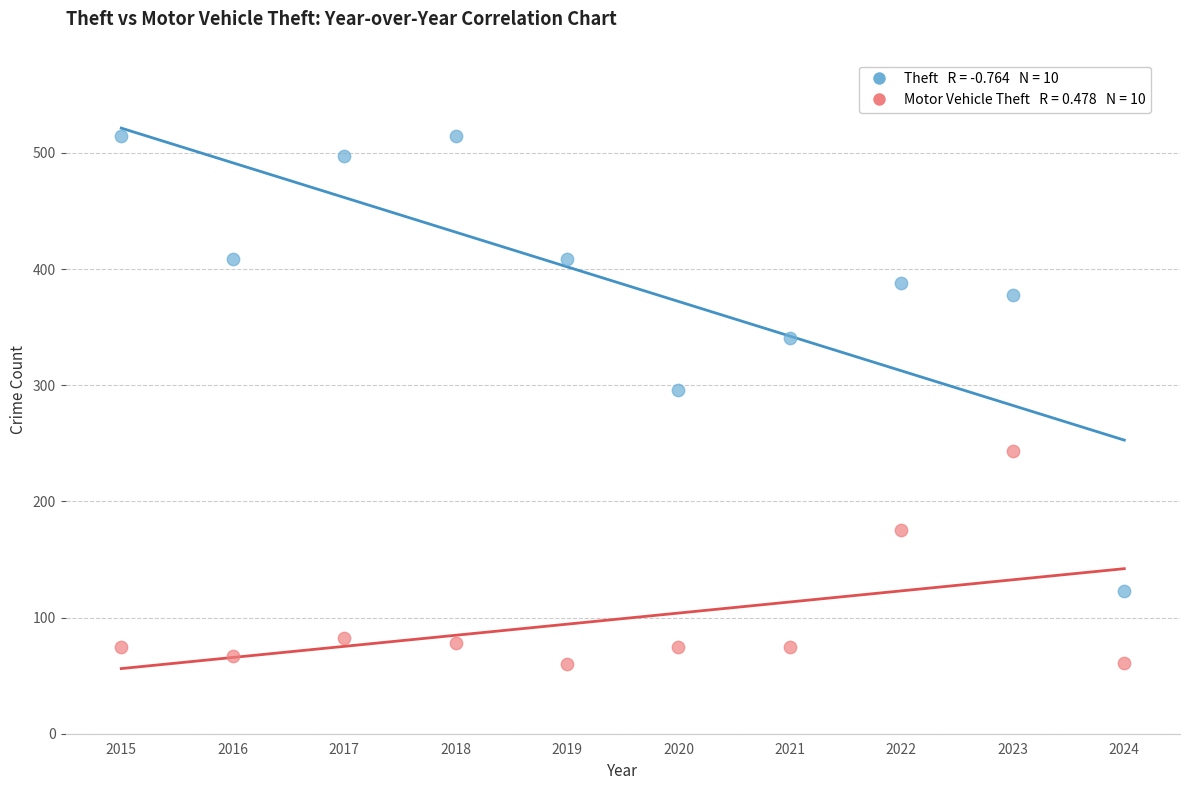

Across all data points, what is the range of Y values (max minus min)?

455